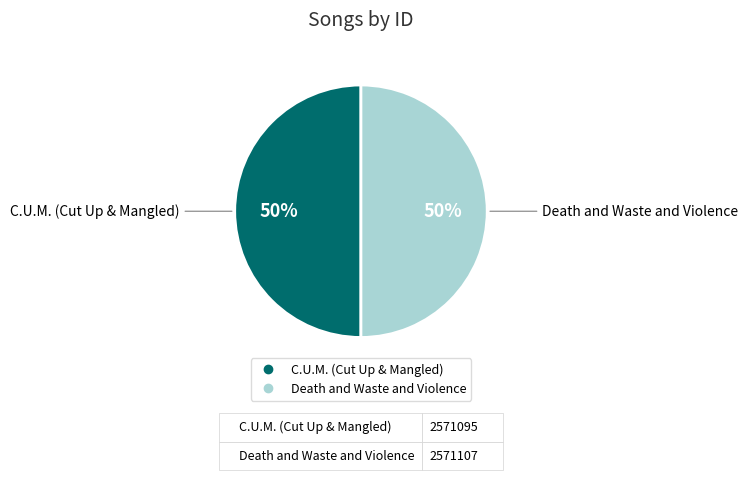

To the nearest percent, what is the average slice percentage?

50%